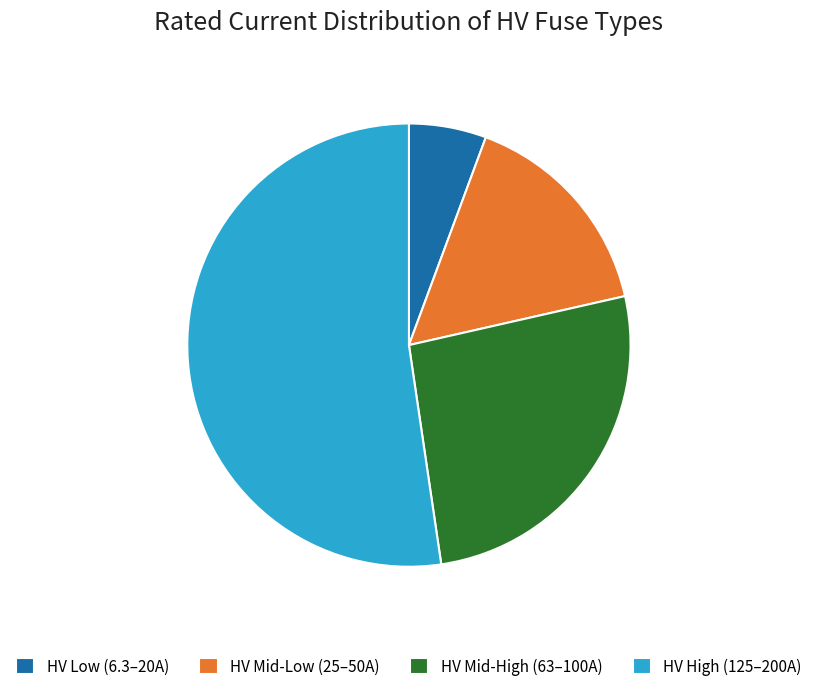

True or false: HV Low (6.3–20A) accounts for 1% of the total.

False